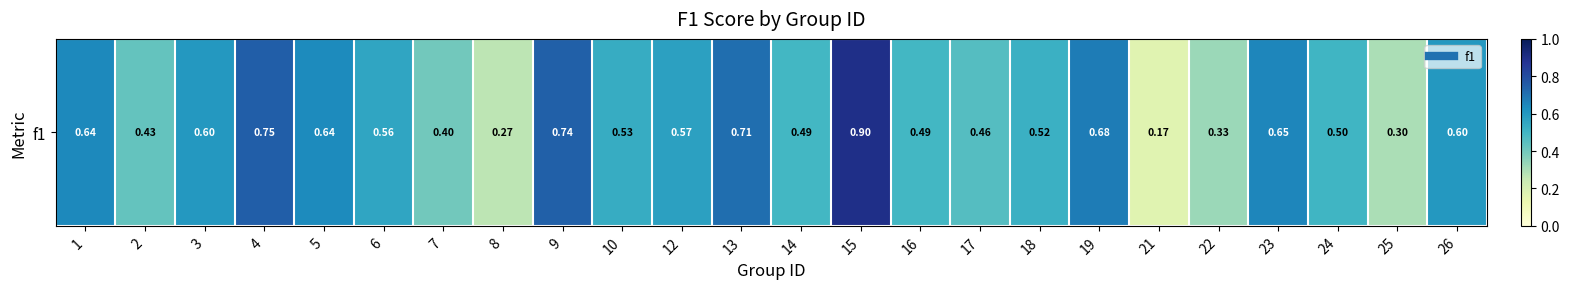

Reading right to left, transcribe all the data shown in this chart.

26=0.6	25=0.3	24=0.5	23=0.6	22=0.3	21=0.2	19=0.7	18=0.5	17=0.5	16=0.5	15=0.9	14=0.5	13=0.7	12=0.6	10=0.5	9=0.7	8=0.3	7=0.4	6=0.6	5=0.6	4=0.7	3=0.6	2=0.4	1=0.6